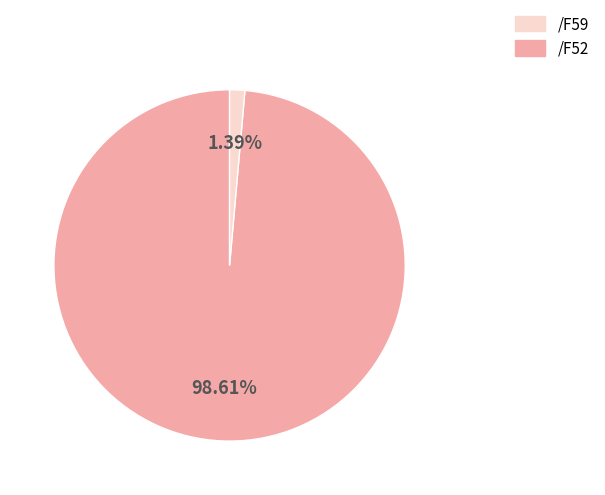

Does any single category account for the majority?

Yes